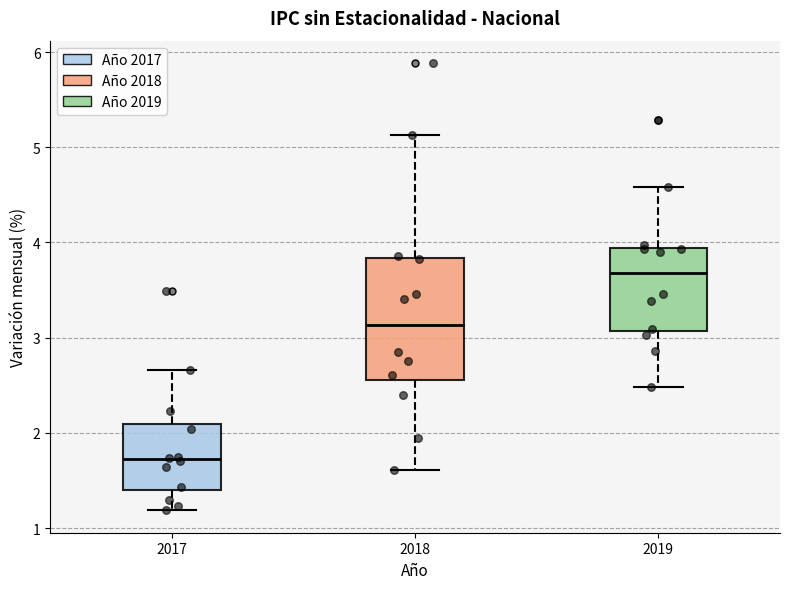

Which box is the tallest, from its lower edge to its upper edge?

2018